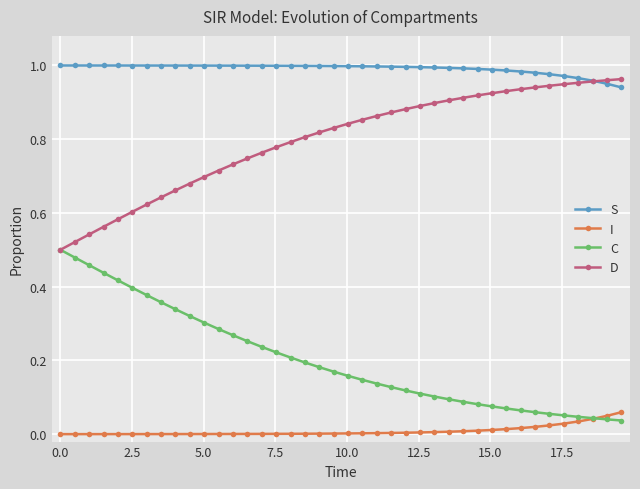

Rank the series by their maximum value, from highest to lowest.

S, D, C, I